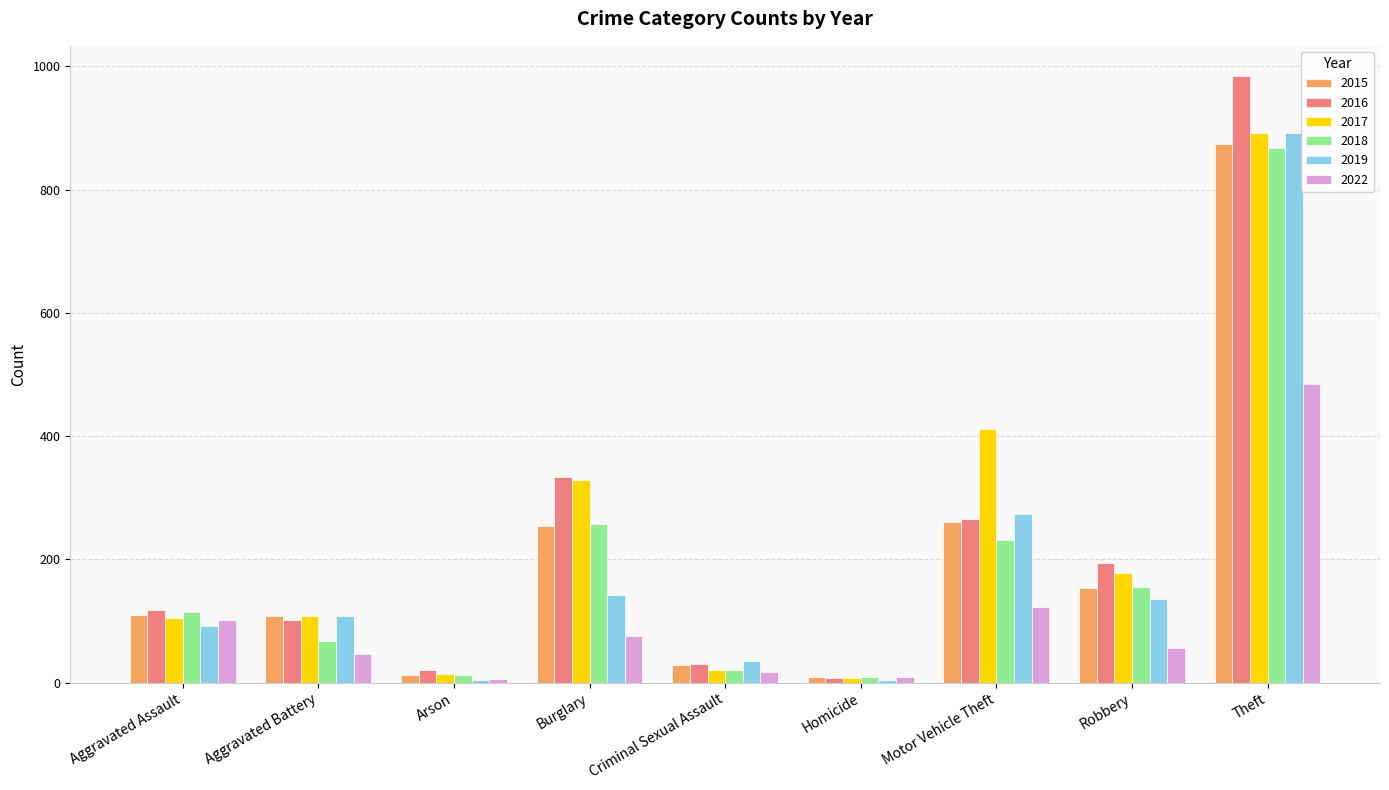

What is the sum of the 2016 values at Burglary and Criminal Sexual Assault?

363